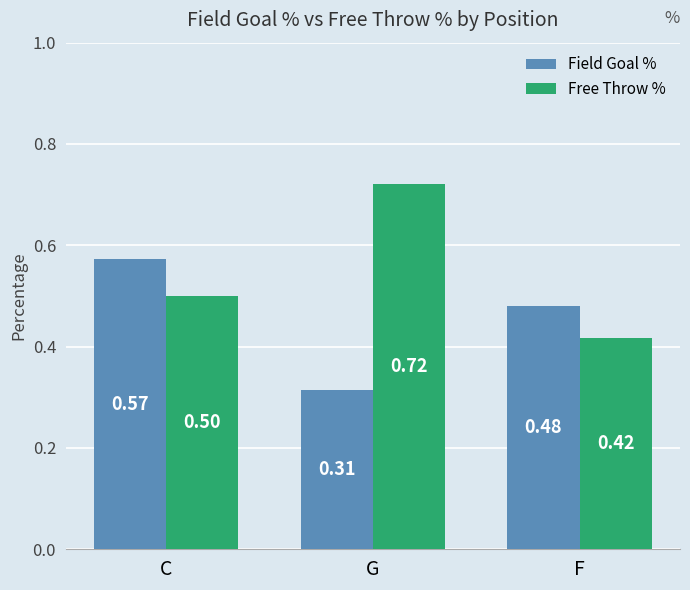

What is the sum of all Field Goal % values?

1.4